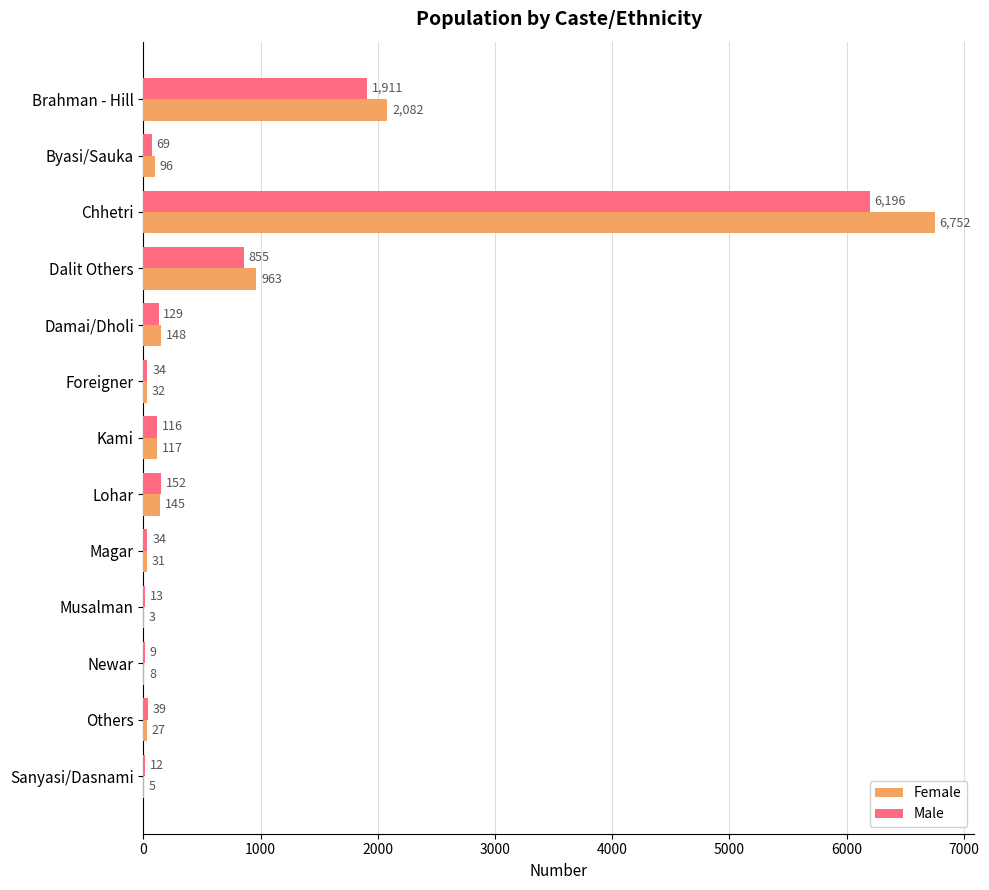

What is the maximum value for Male?

6196